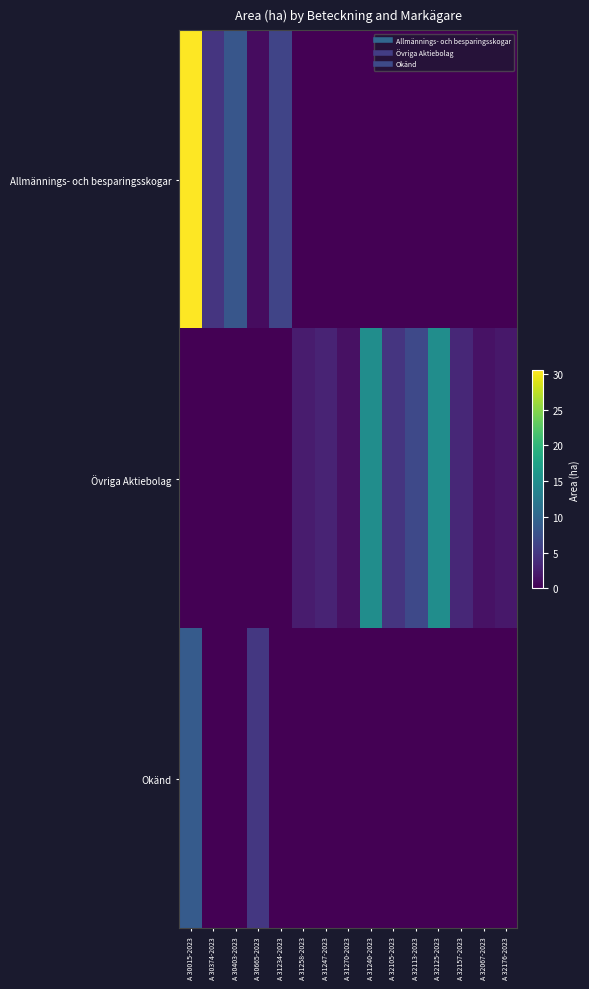

What is the difference between the highest and lowest values at A 31270-2023?

1.4